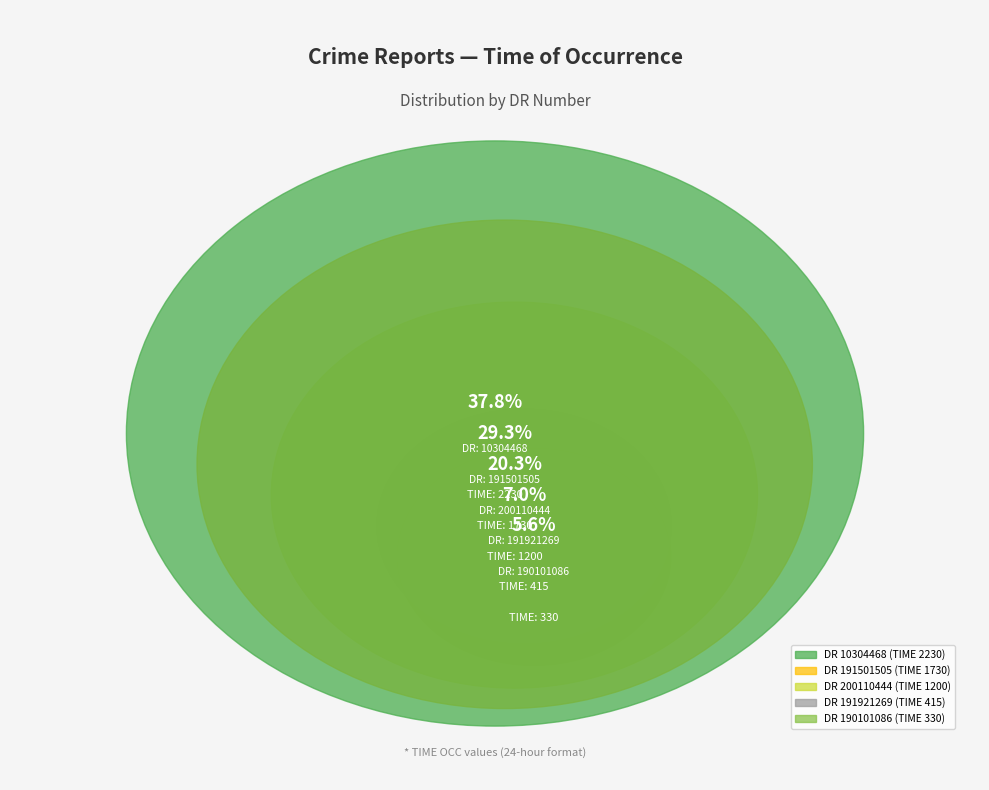

True or false: 10304468 accounts for 25% of the total.

False